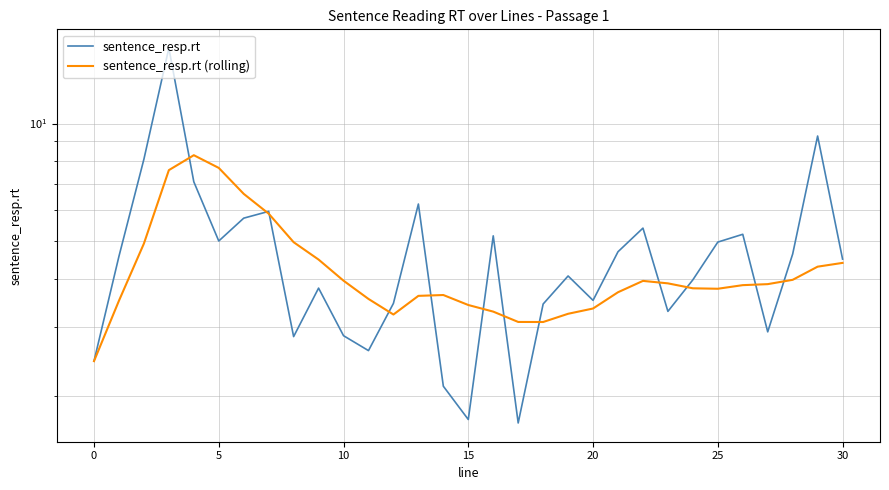

Does the chart display data point markers on the line(s)?

No